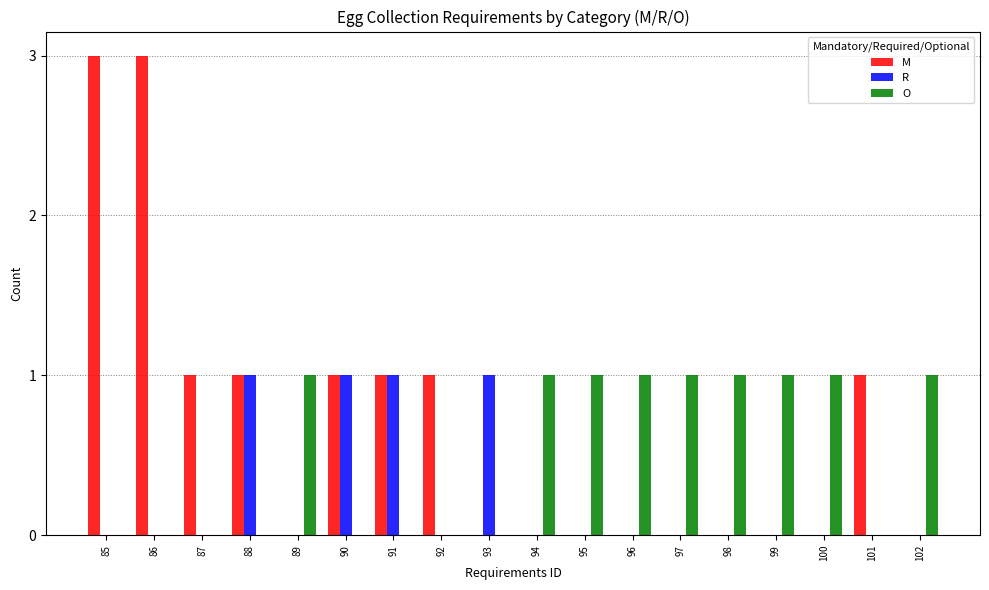

The M series shows -1 at 98. True or false?

False